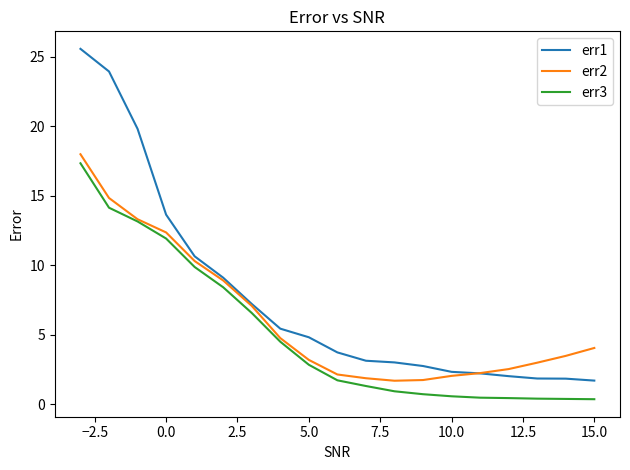

What is the average value of the err3 series?

5.0